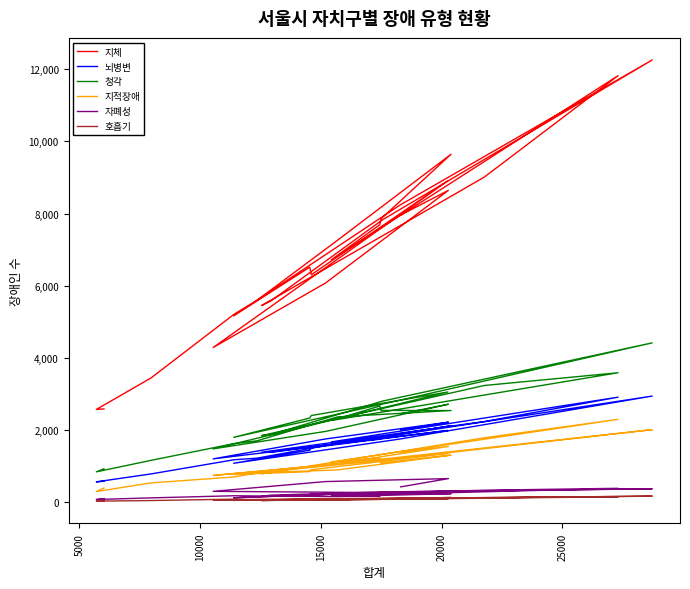

Is it true that 자폐성 equals 184 at 10000?

False